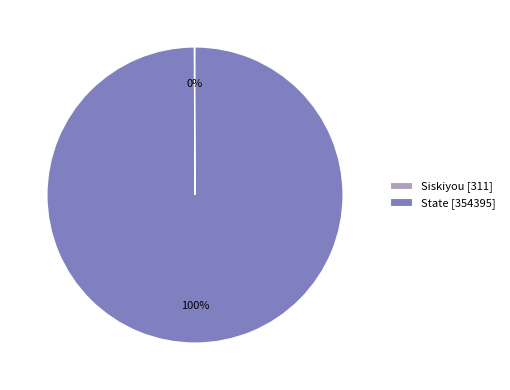

Does any single category account for the majority?

Yes